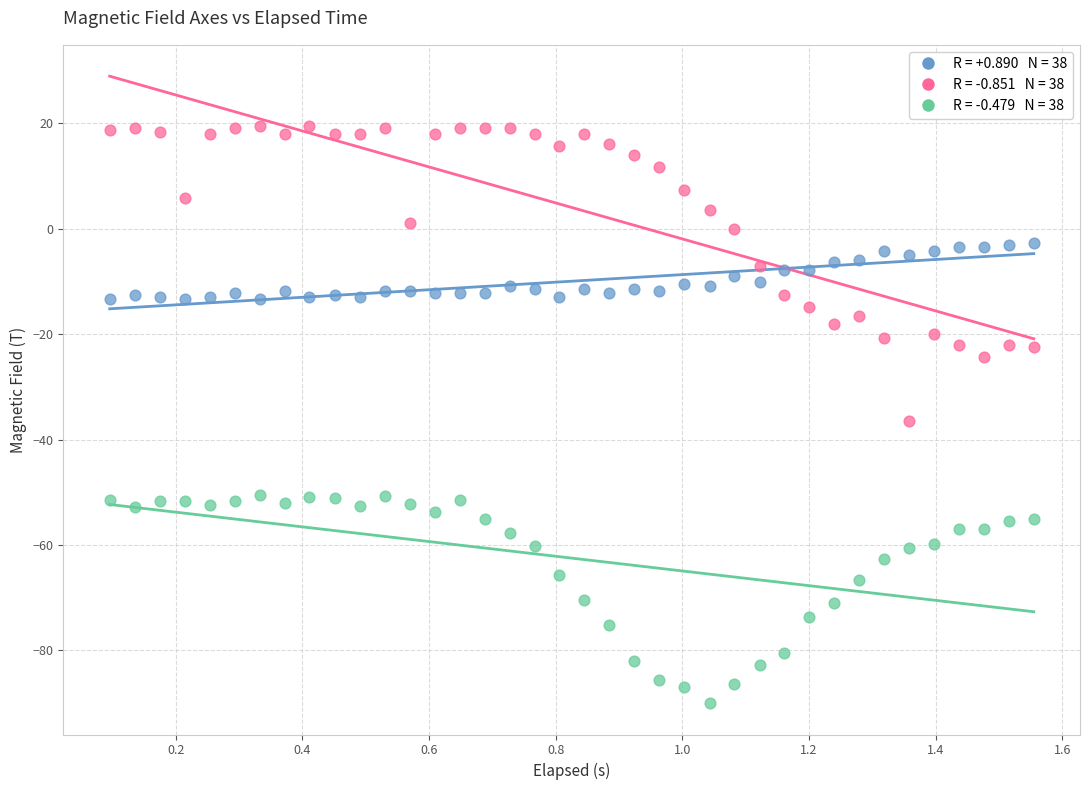

Across all data points, what is the range of Y values (max minus min)?

109.4